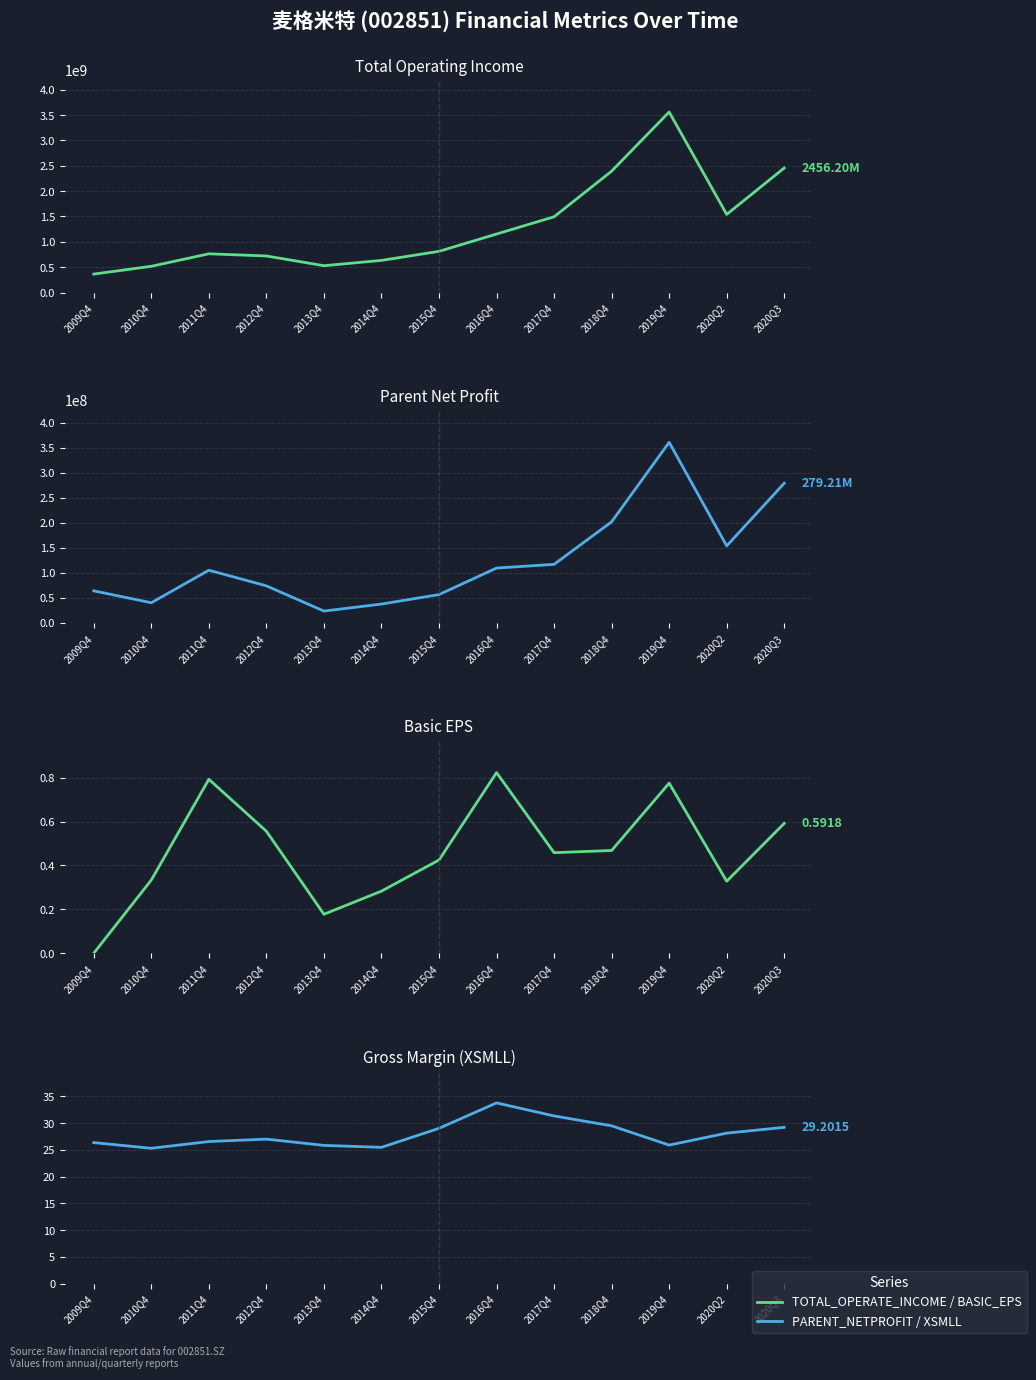

At which category is the sum across all series the highest?

2019Q4